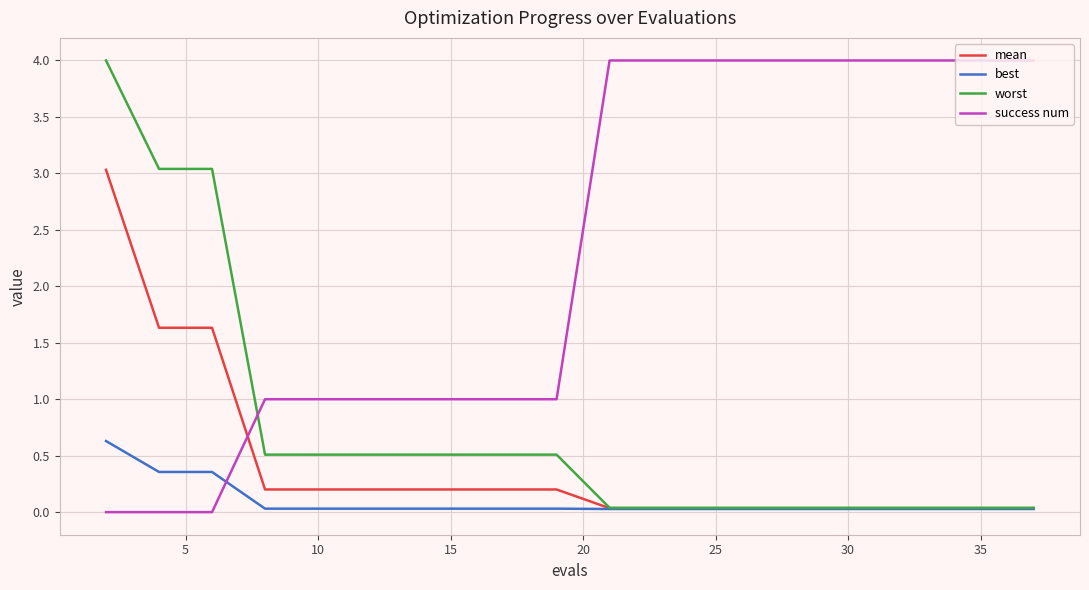

How many values in the success num series are below 4?

10